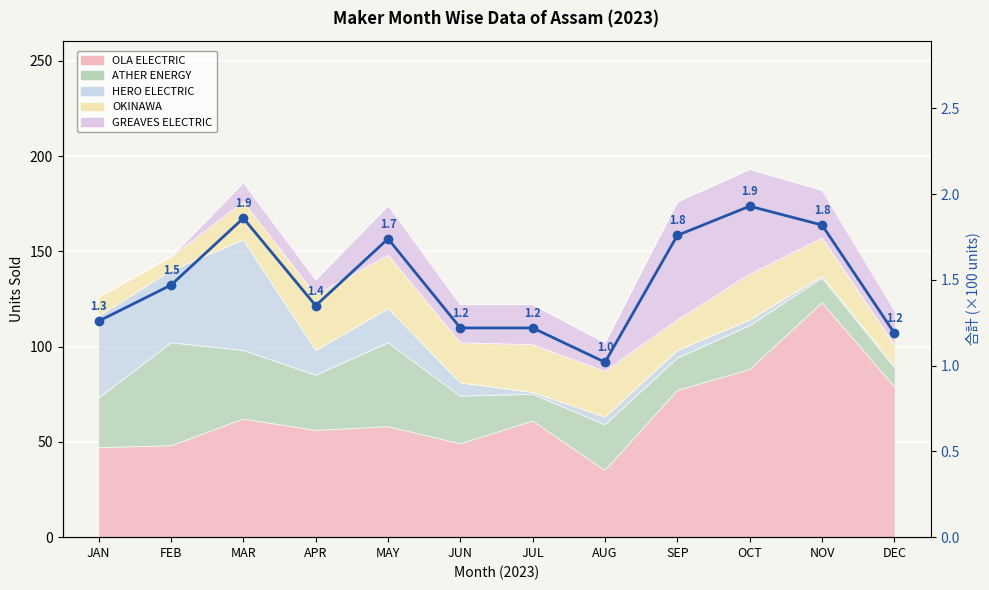

Reading right to left, list all the values displayed in this chart.

1.2	1.8	1.9	1.8	1.0	1.2	1.2	1.7	1.4	1.9	1.5	1.3